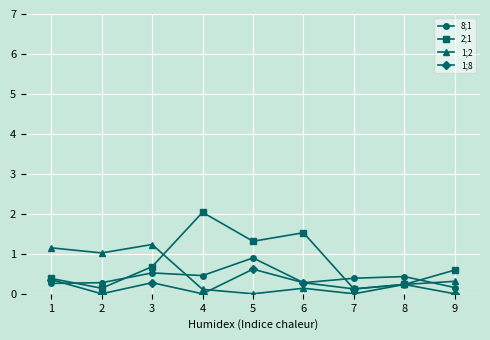

At which label is 8;1 closest to 0?

9